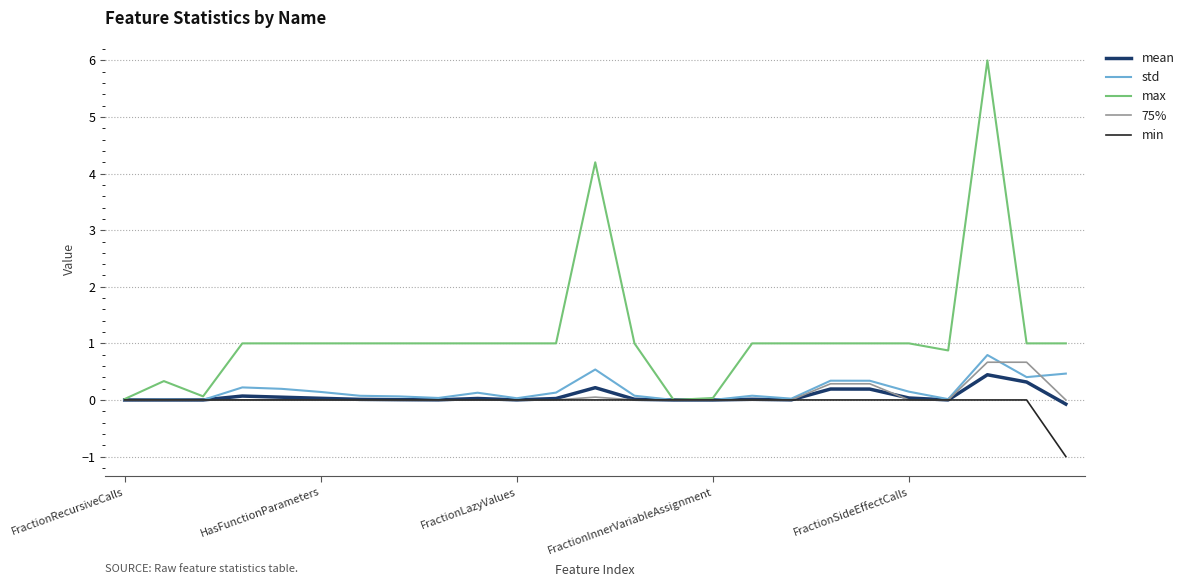

Which series has the widest spread of values?

max